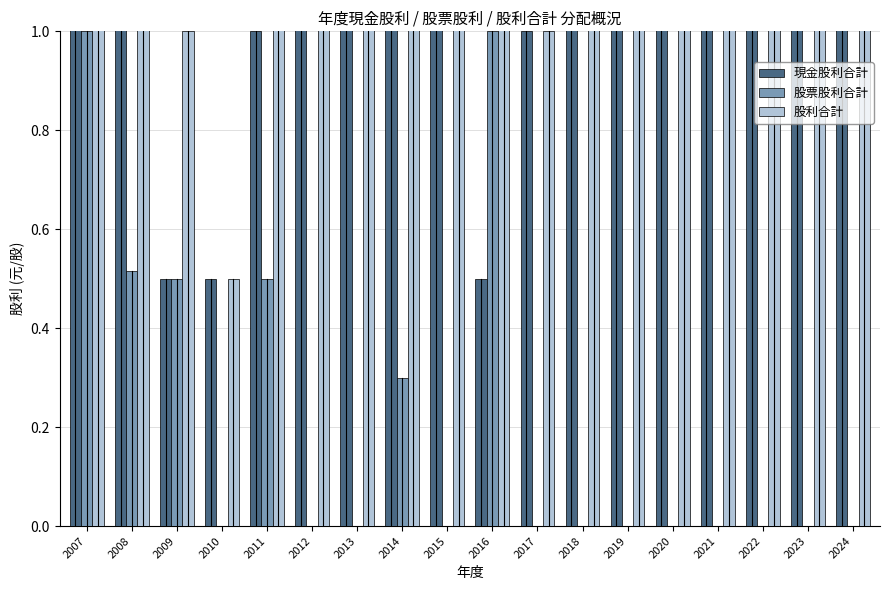

At which label is 股利合計 closest to 2?

2013